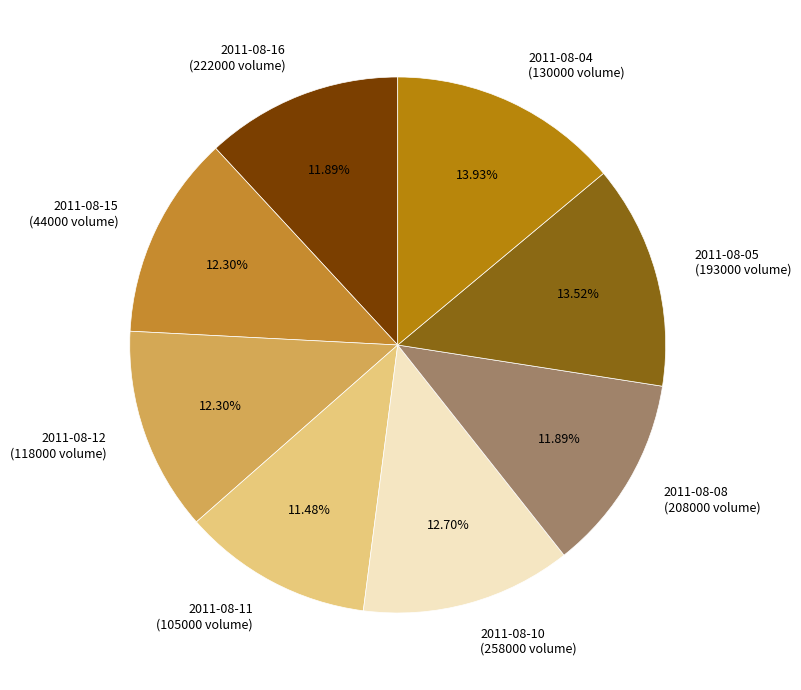

Which has a higher value, 2011-08-16 (222000 volume) or 2011-08-10 (258000 volume)?

2011-08-10 (258000 volume)